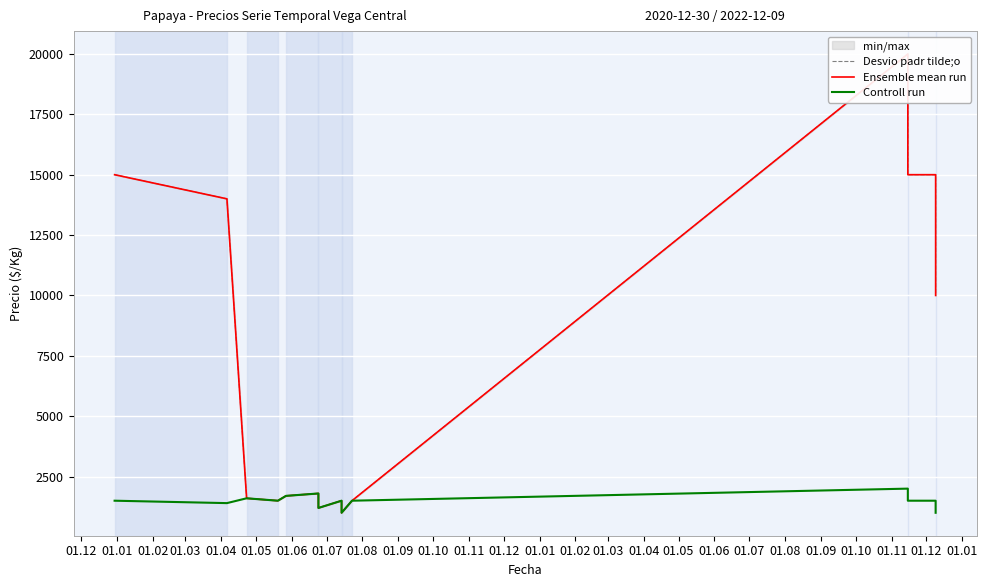

In Controll run, how many points are lower than both neighbors (excluding endpoints)?

4